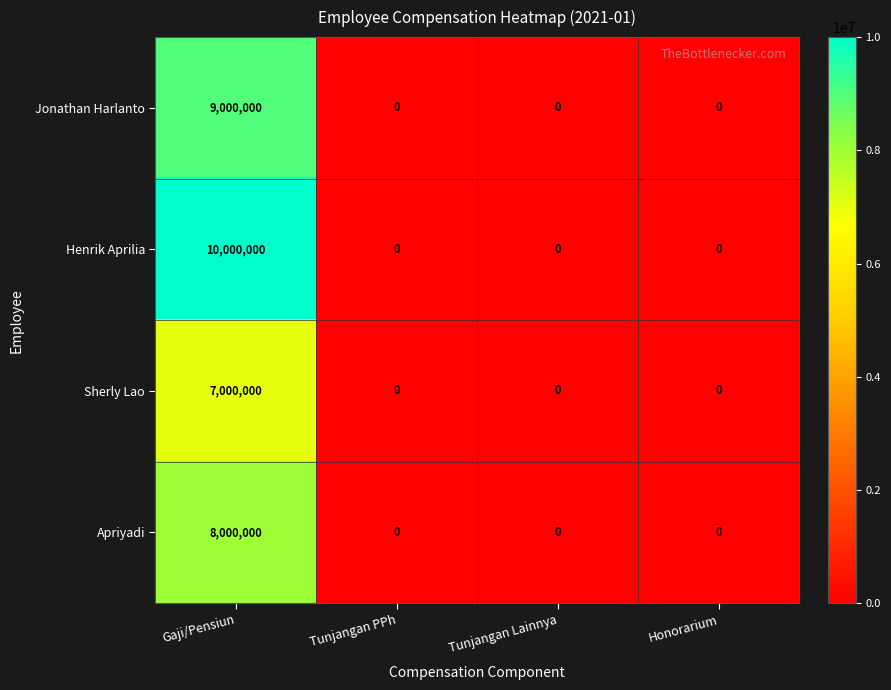

What is the difference between the highest and lowest values at Gaji/Pensiun?

3000000